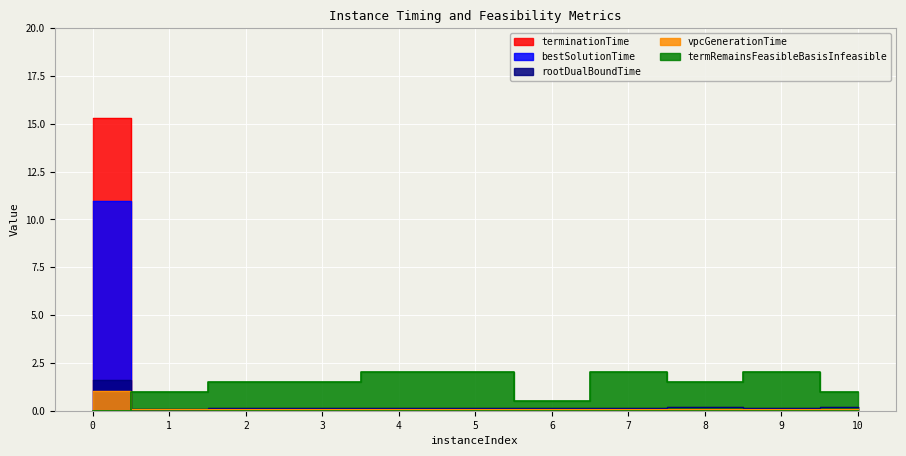

The value of bestSolutionTime at 7 is 0.1. True or false?

False